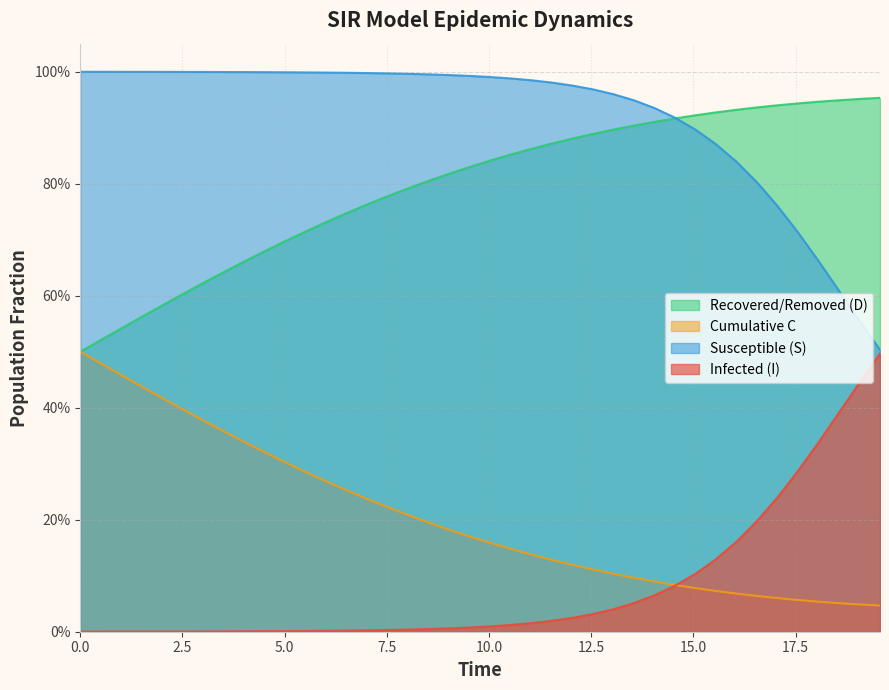

True or false: S and C intersect in this chart.

False